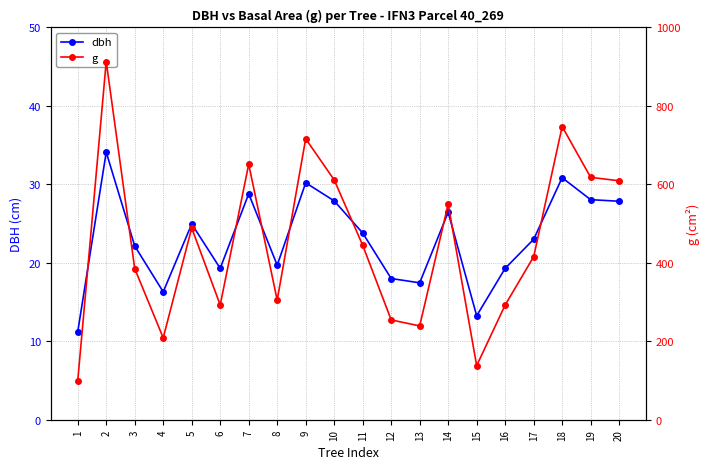

What are all the series names shown in the legend?

dbh, g